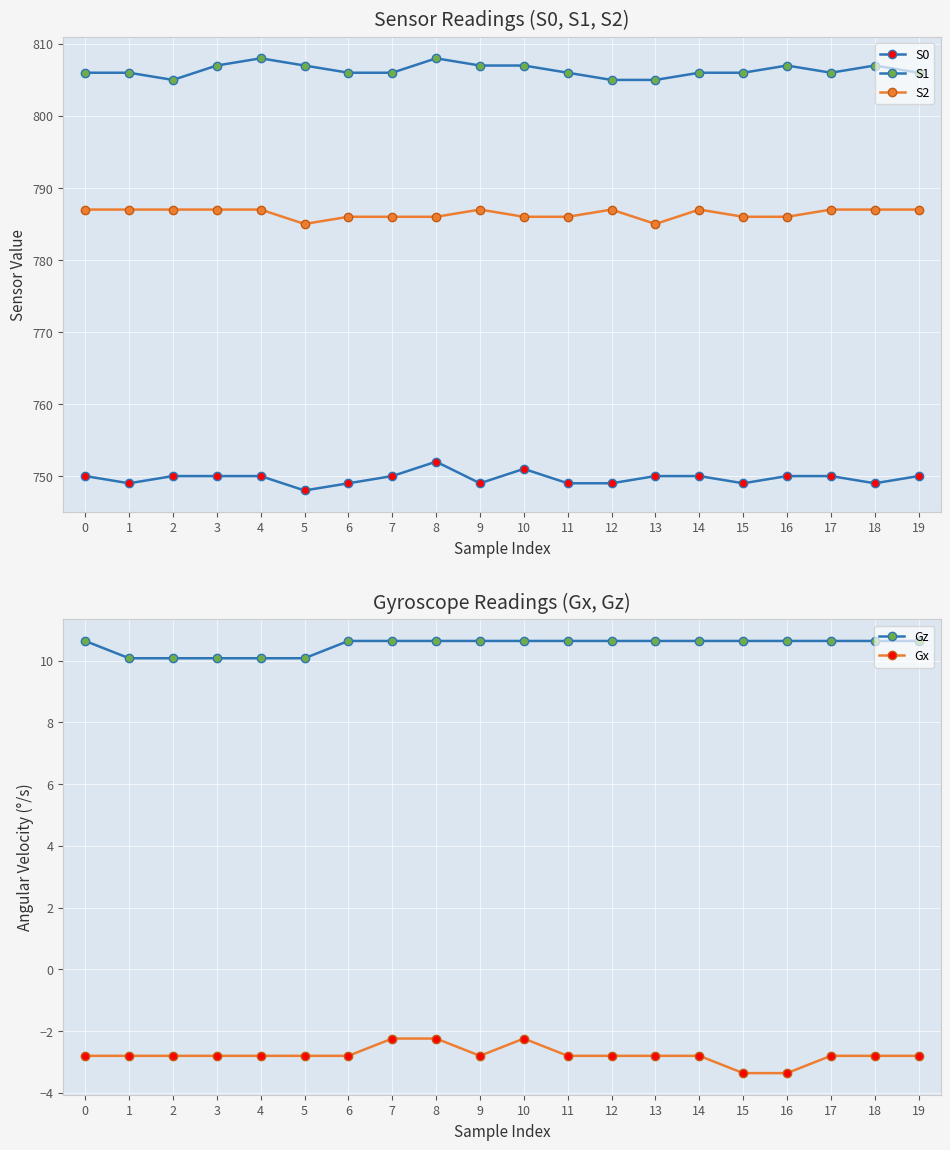

What is the value of the S2 point at the 10th from the left?

787